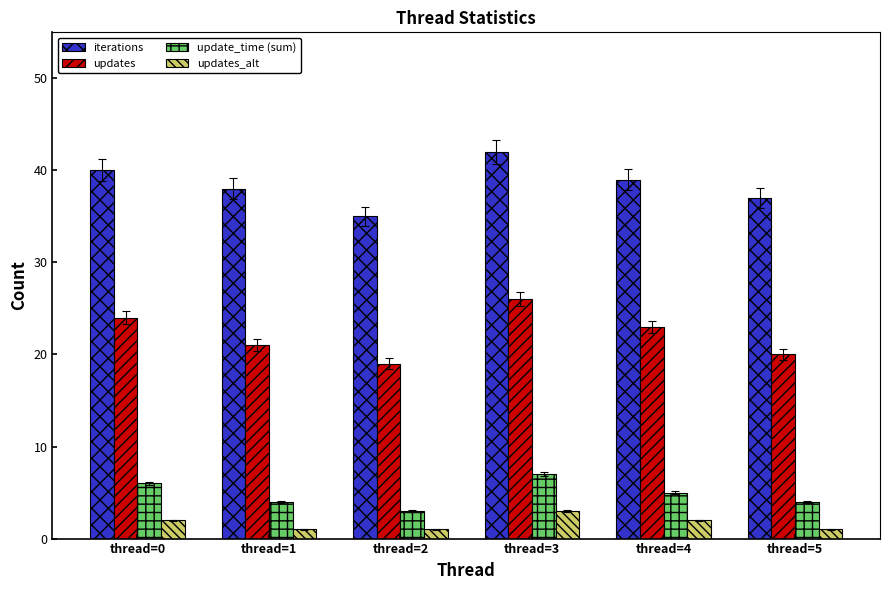

Is the value of update_time (sum) at thread=4 greater than the value of updates at thread=1?

No